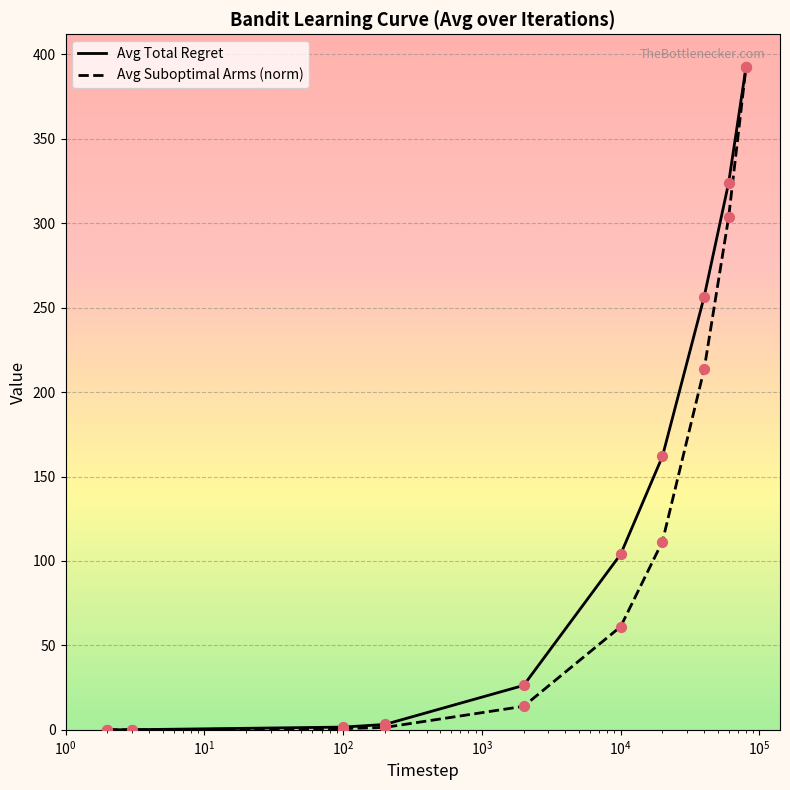

Which series has the largest total across all categories?

Avg Total Regret